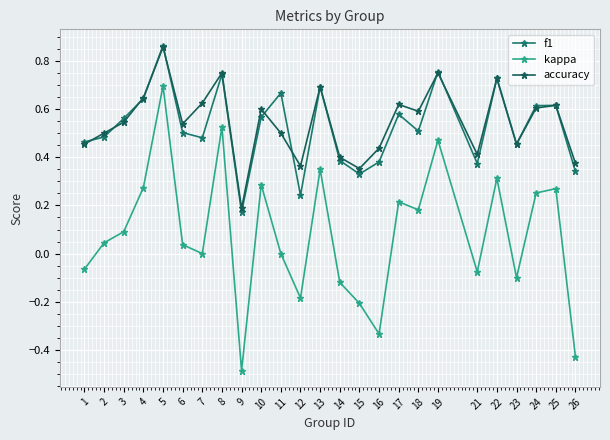

True or false: f1 and kappa intersect in this chart.

False